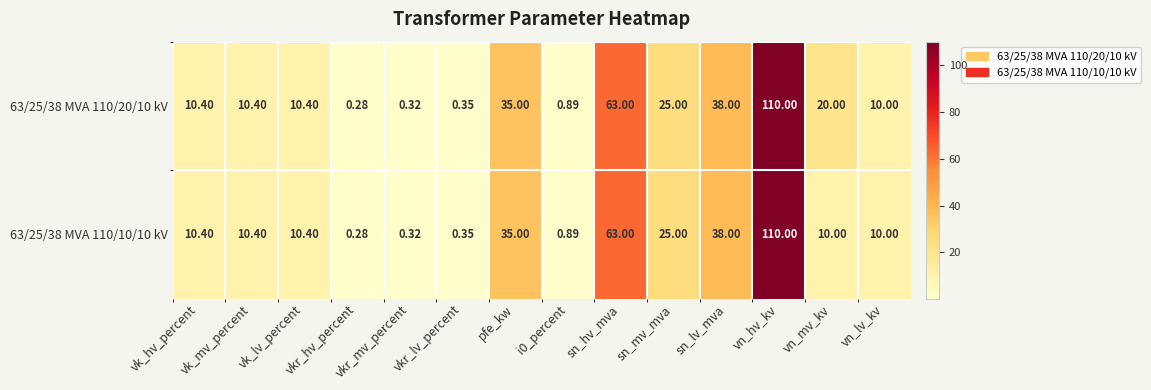

Which category has the lowest value in the 63/25/38 MVA 110/10/10 kV series?

vkr_hv_percent